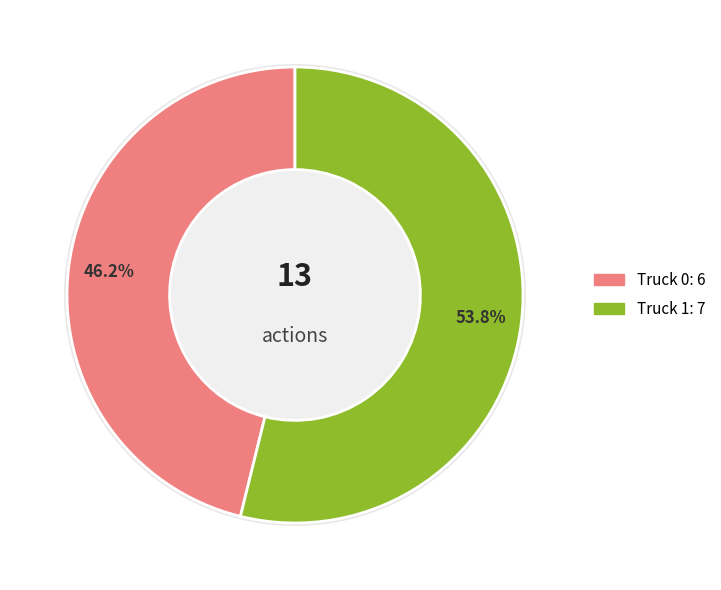

Which category has the smallest portion of the pie?

Truck 0